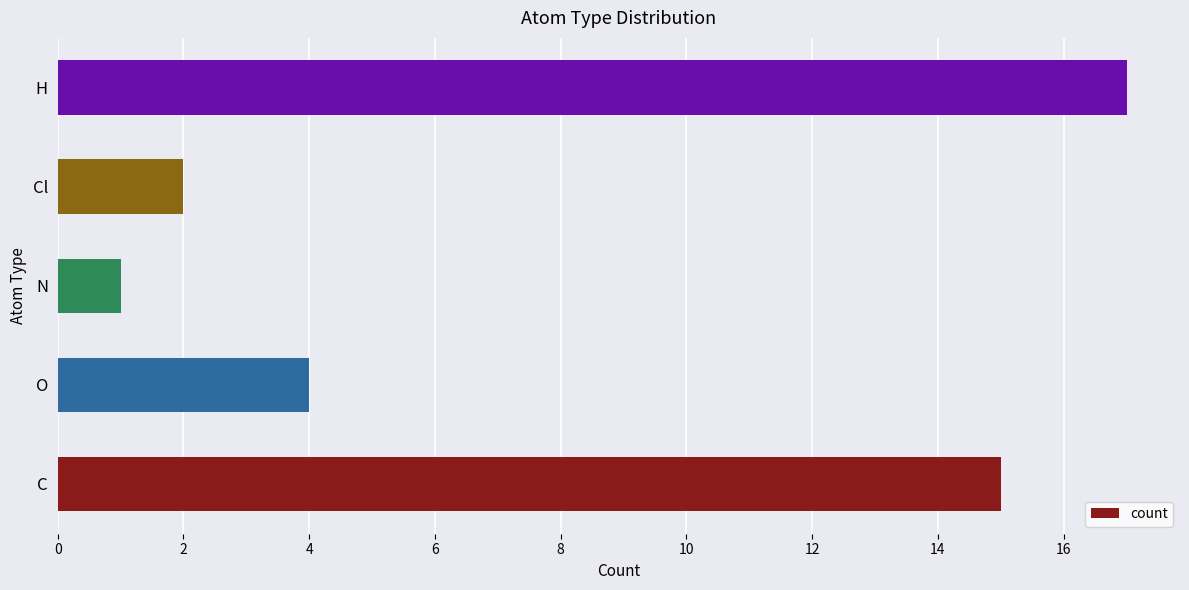

How many bars are there in total?

5